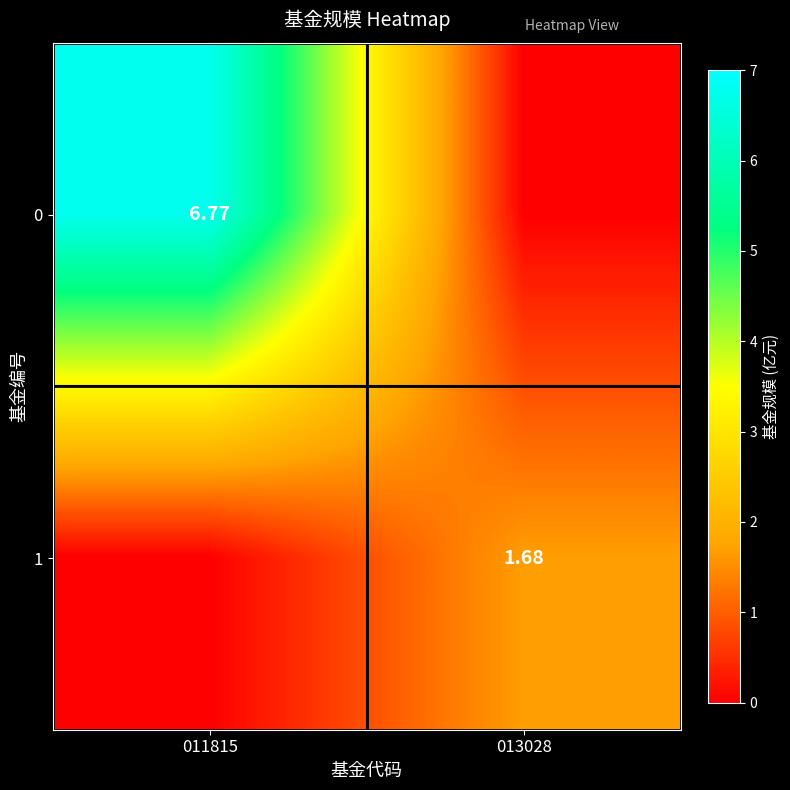

What is the spread (max minus min) of values at 013028?

1.7